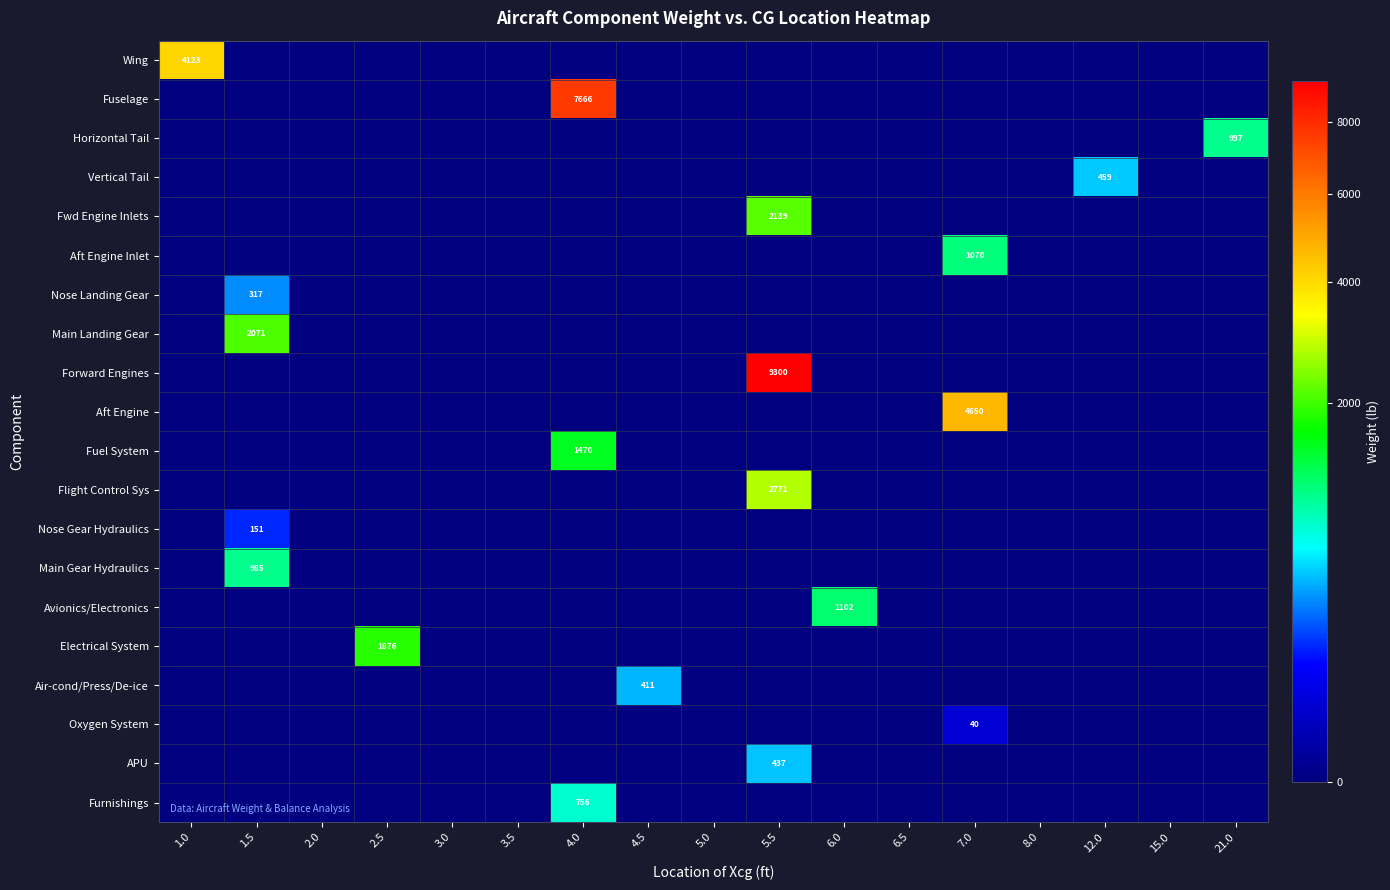

At which category is the sum across all series the highest?

5.5